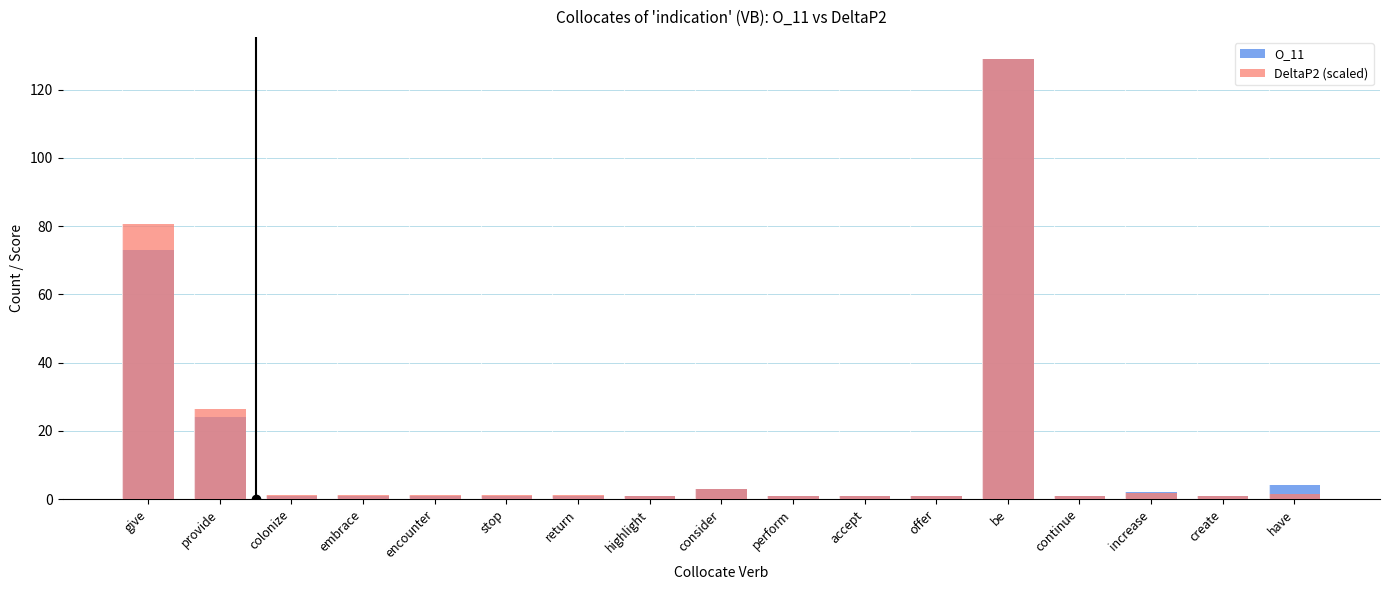

Is it true that O_11 equals 1.0 at perform?

True